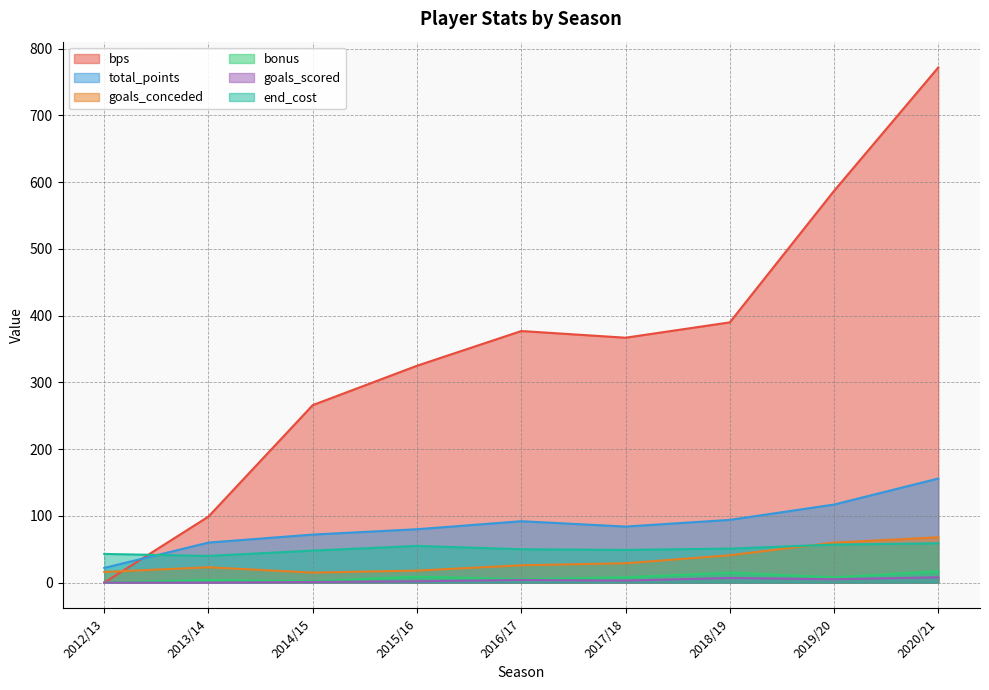

How many distinct data groups are displayed?

6